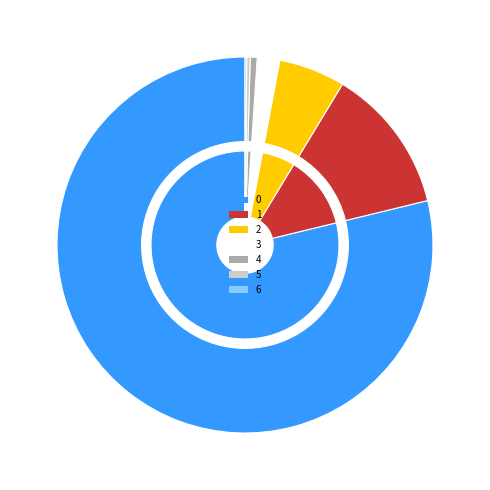

To the nearest percent, what is the difference between the 0 and 1 slice percentages?

66%